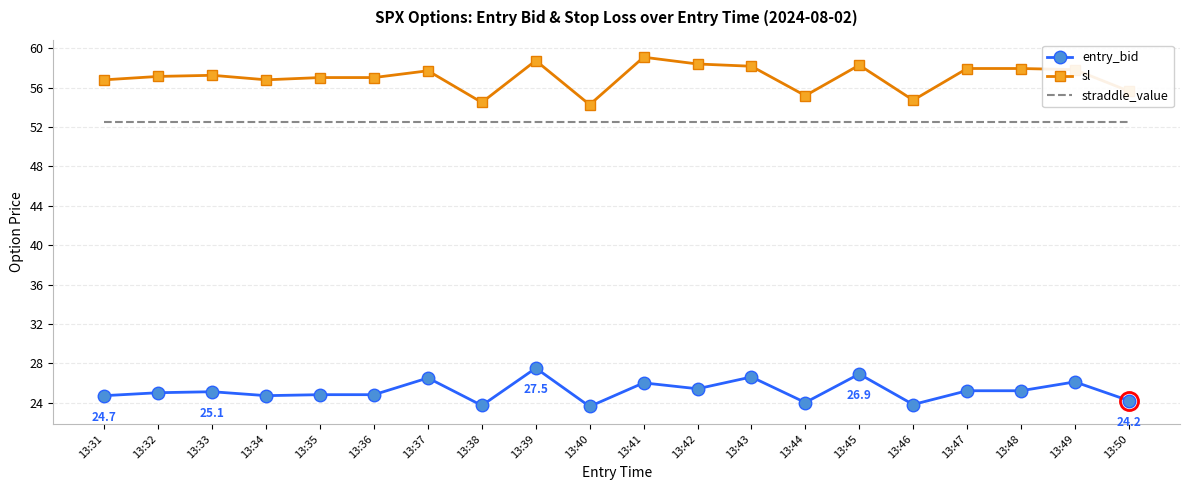

The value of straddle_value at 13:38 is 82.4. True or false?

False